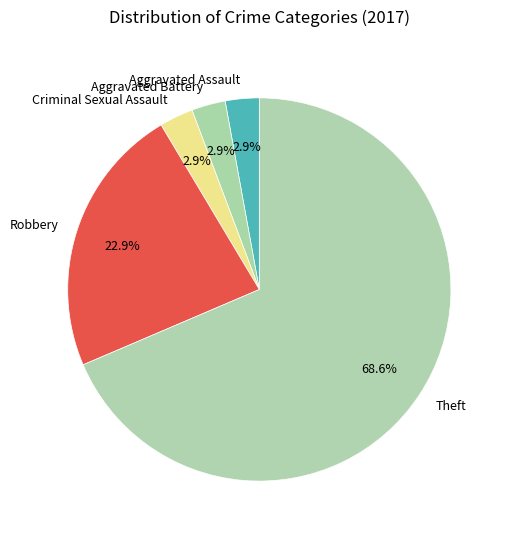

To the nearest percent, what is the difference between the Aggravated Battery and Theft slice percentages?

66%